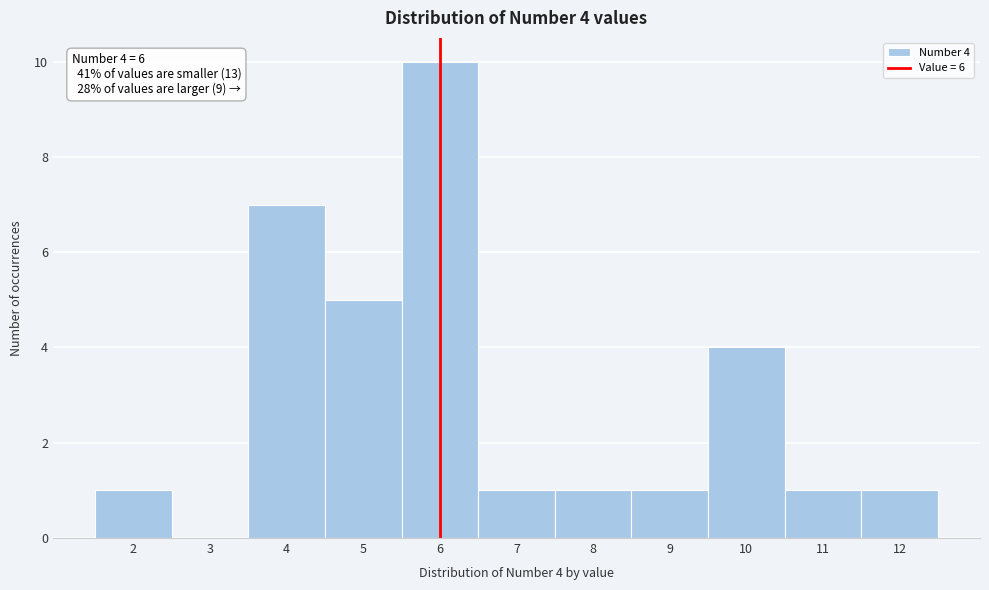

Over which range of the x-axis is the bar tallest?

5.5 to 6.5